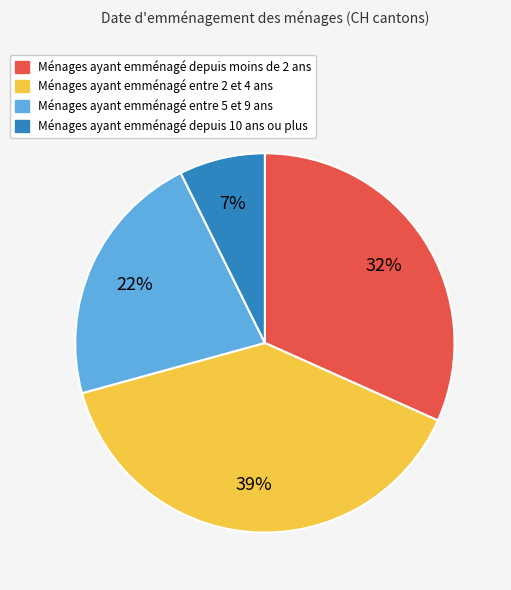

Is there a majority slice in this chart?

No